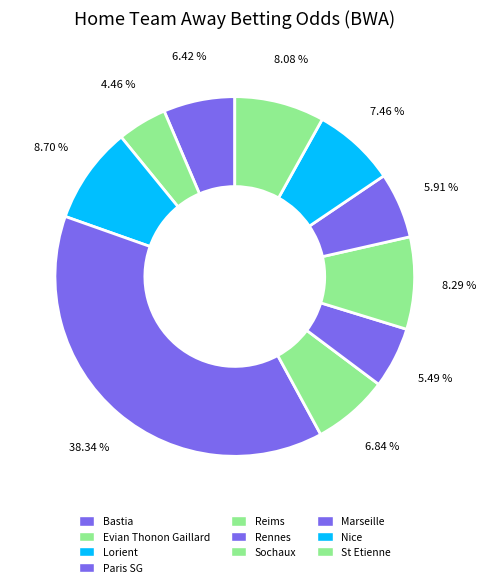

How many slices are in this pie chart?

10